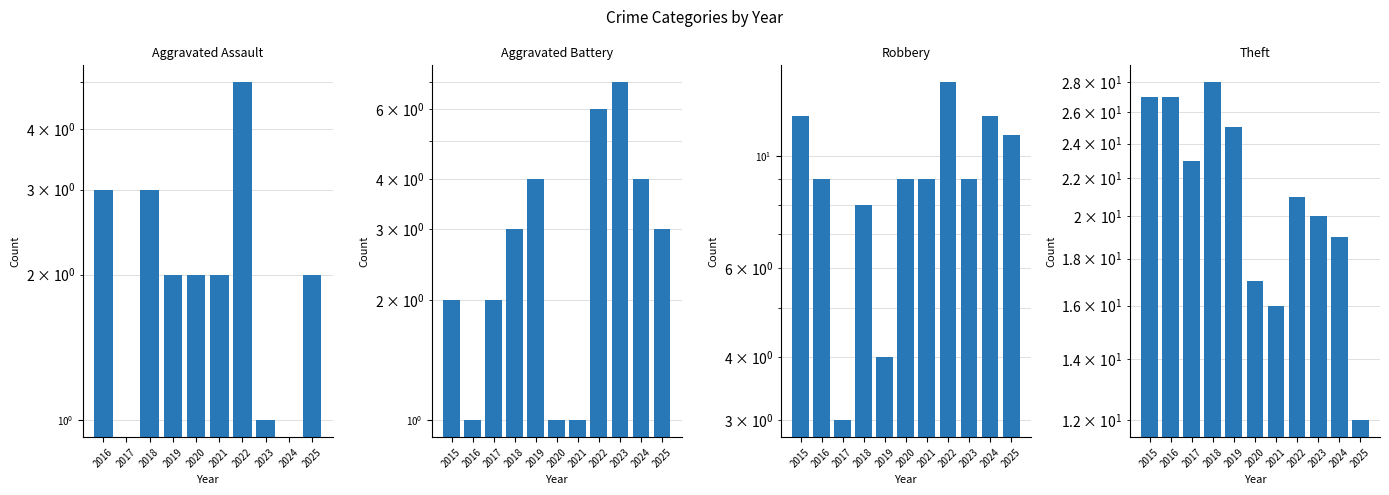

Between 2019 and 2023, which series saw the biggest shift?

Robbery